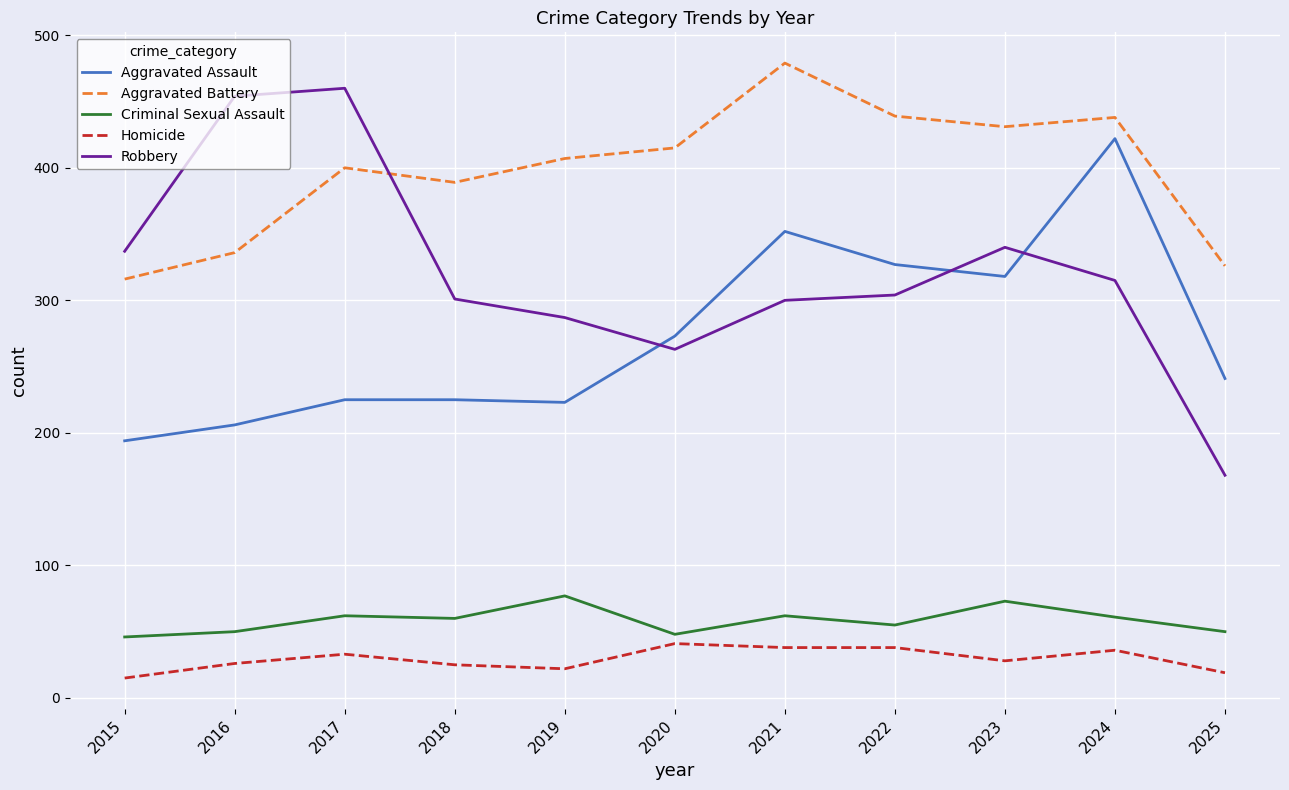

True or false: Aggravated Assault has a value of 273 at 2020.

True